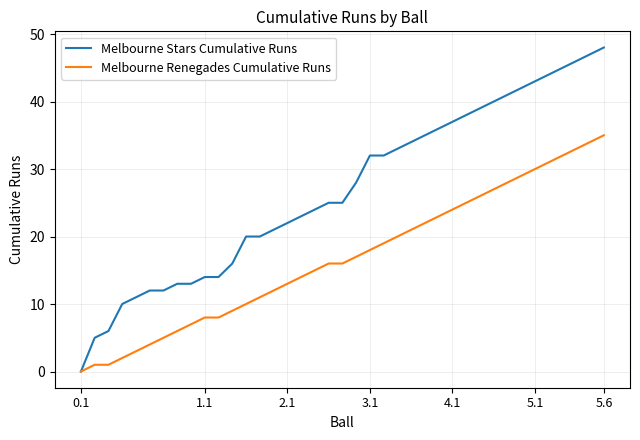

Which series has the largest total across all categories?

Melbourne Stars Cumulative Runs